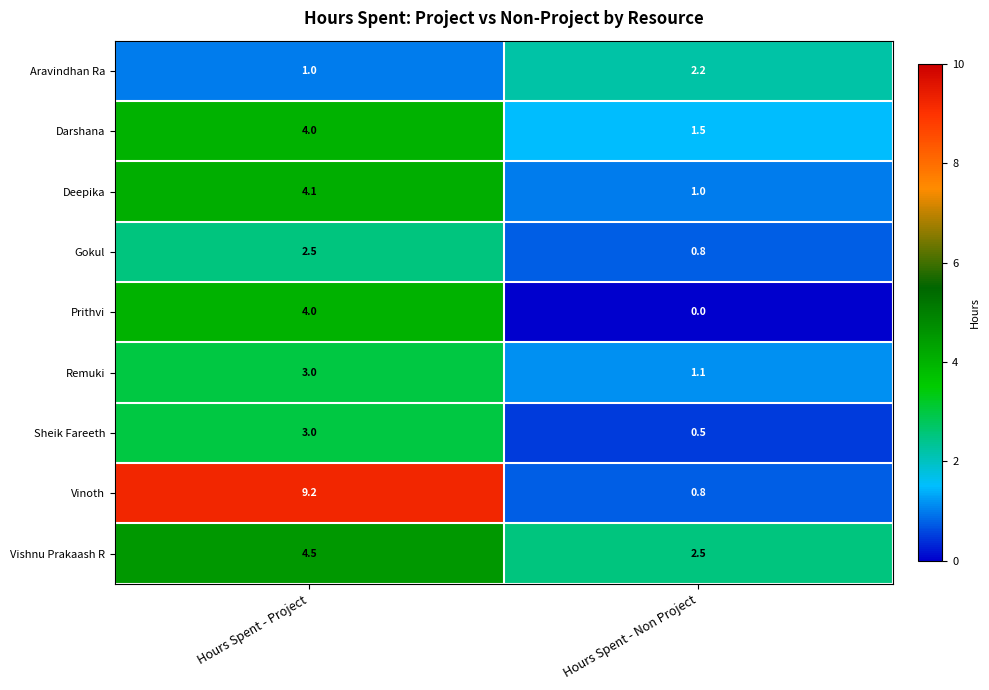

List the labels in order of Gokul value, largest first.

Hours Spent - Project, Hours Spent - Non Project